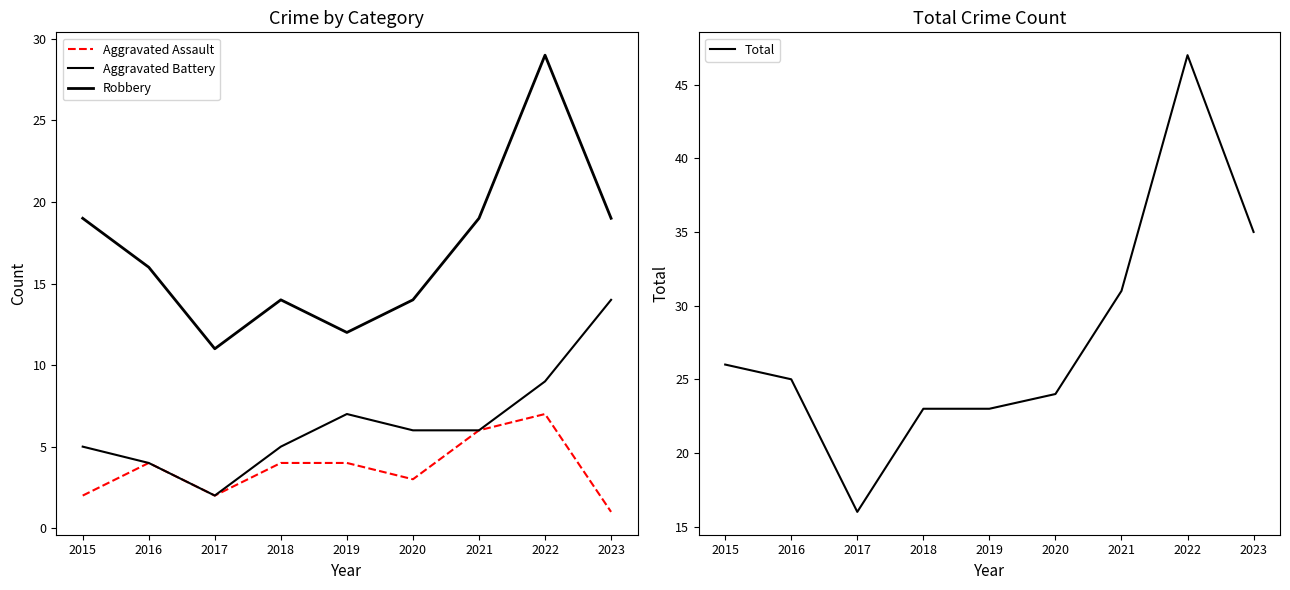

Which series has the largest total across all categories?

Total